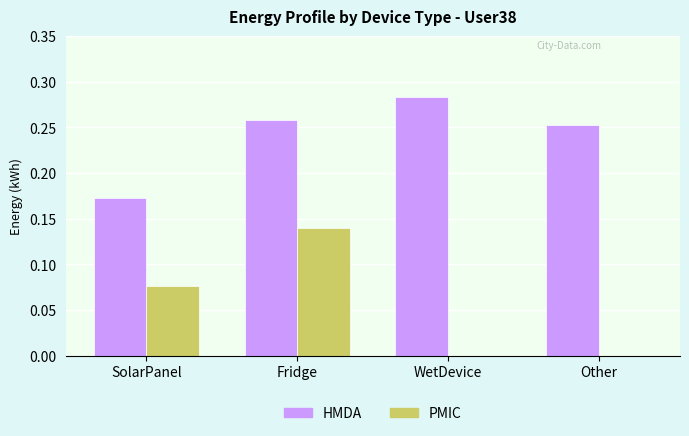

Which category has the highest value across all series?

WetDevice